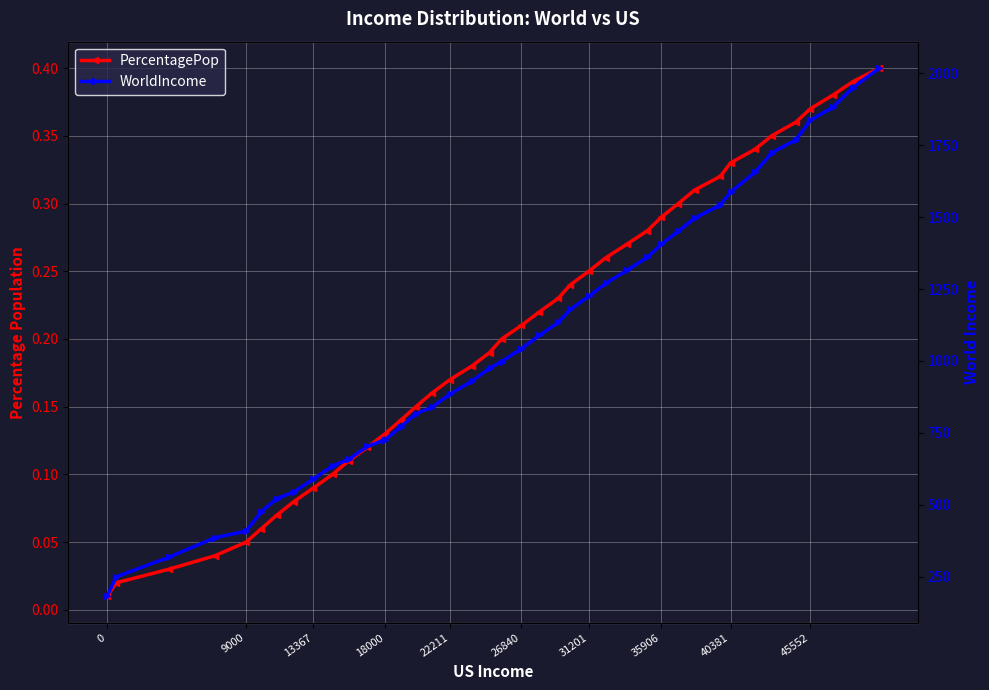

How many series are shown in this chart?

2